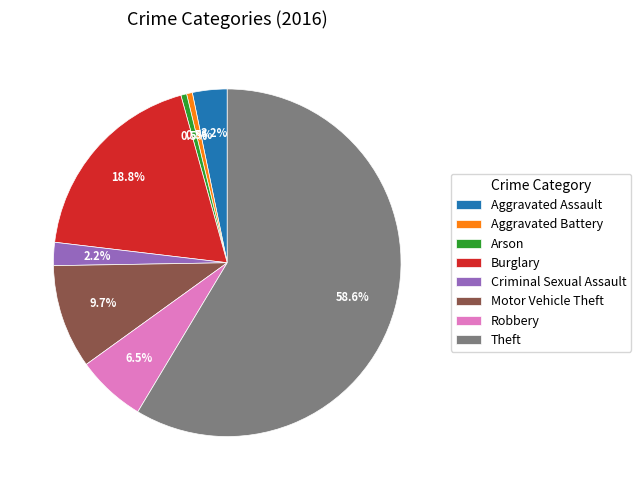

To the nearest percent, what percentage of the pie is Criminal Sexual Assault?

2%